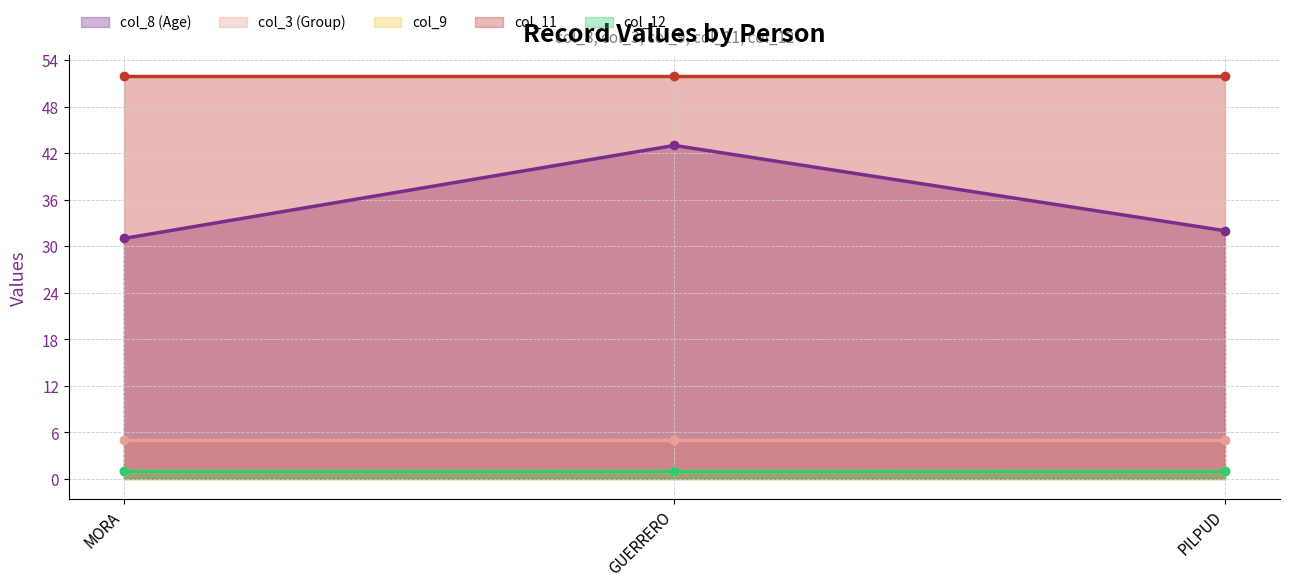

Is the value of col_9 at MORA greater than the value of col_12 at MORA?

No